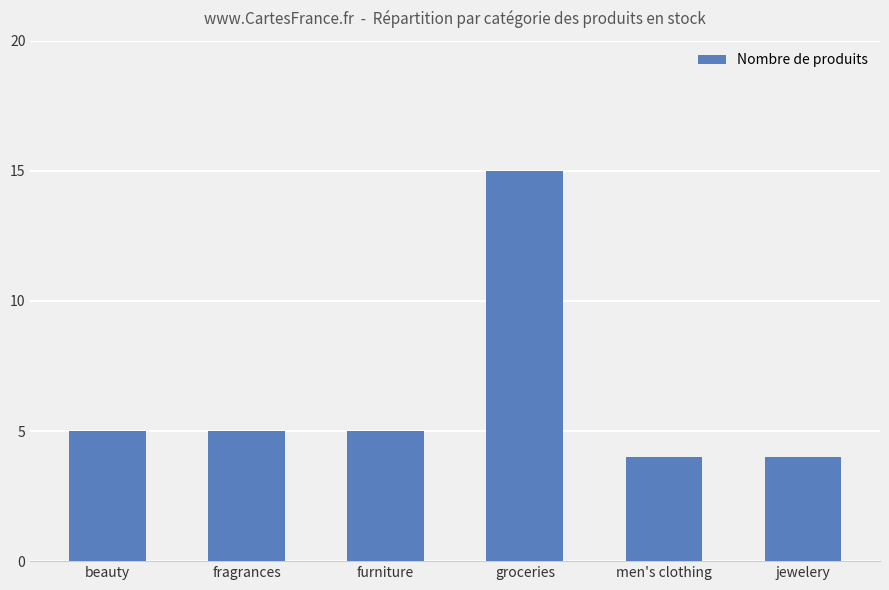

Reading left to right, what are all the values shown in this chart?

5	5	5	15	4	4